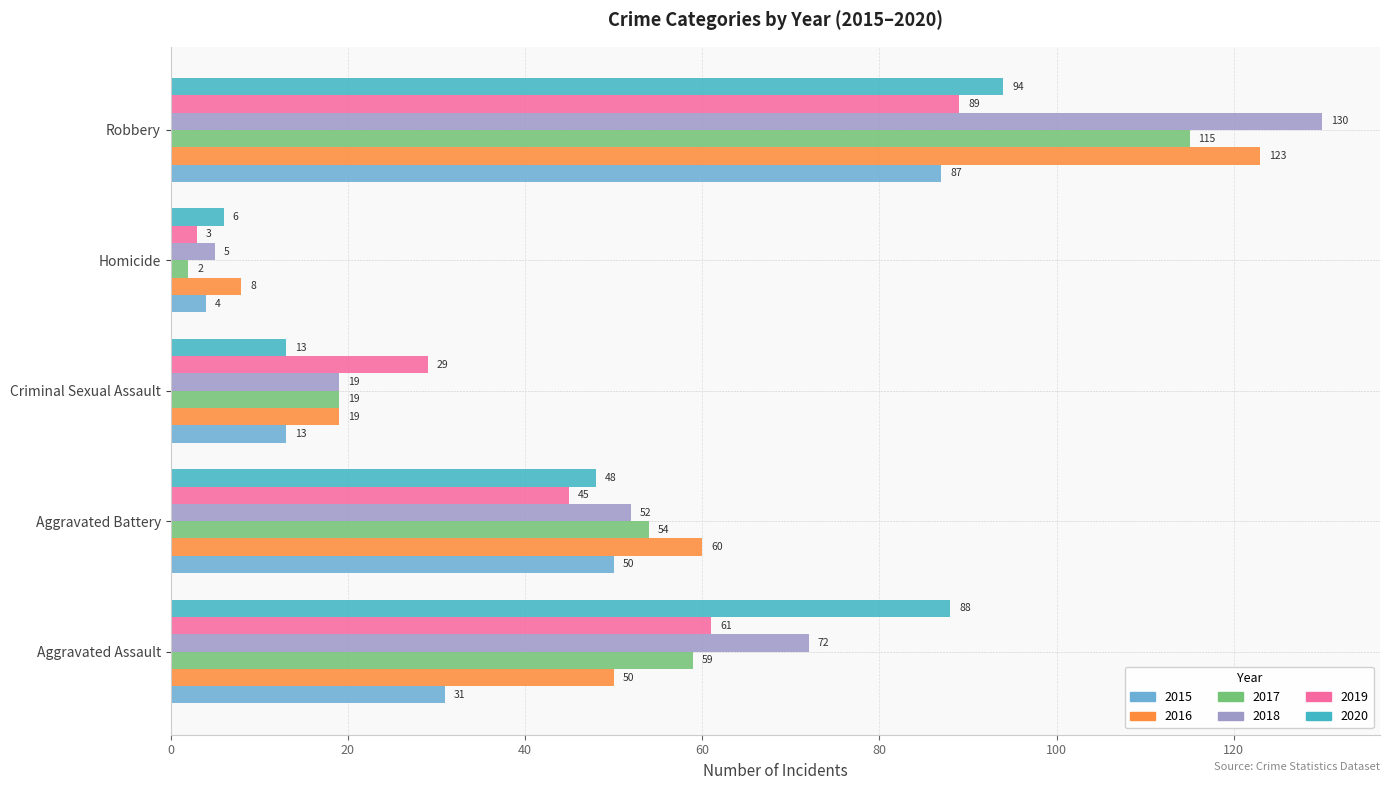

What is the difference between the highest and lowest values at Robbery?

43